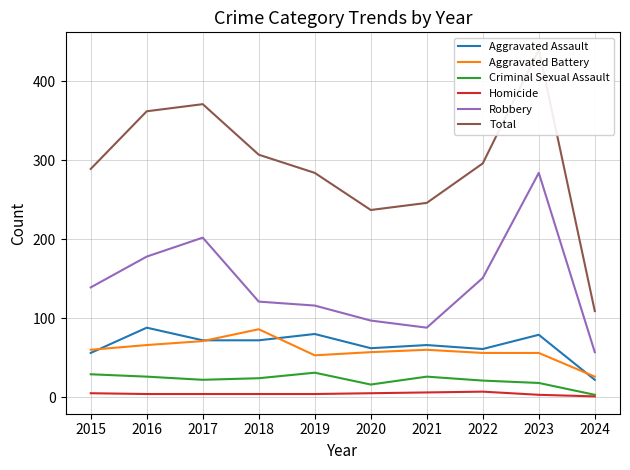

What is the sum of all Aggravated Assault values?

658